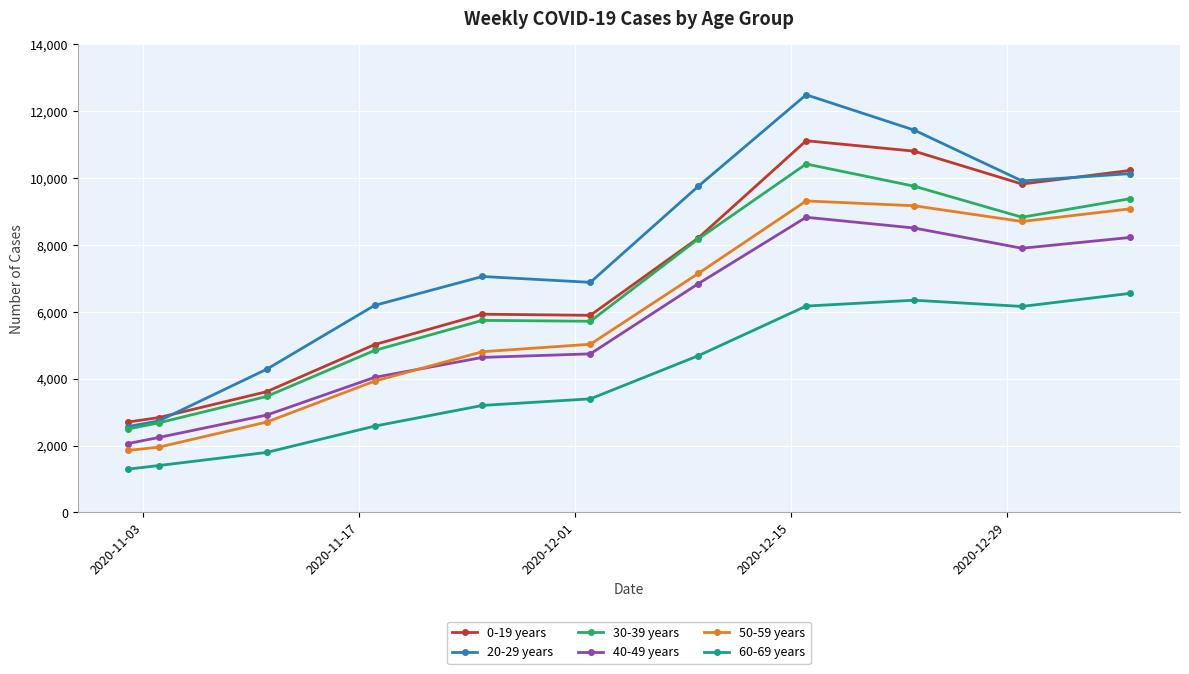

True or false: 60-69 years and 30-39 years intersect in this chart.

False